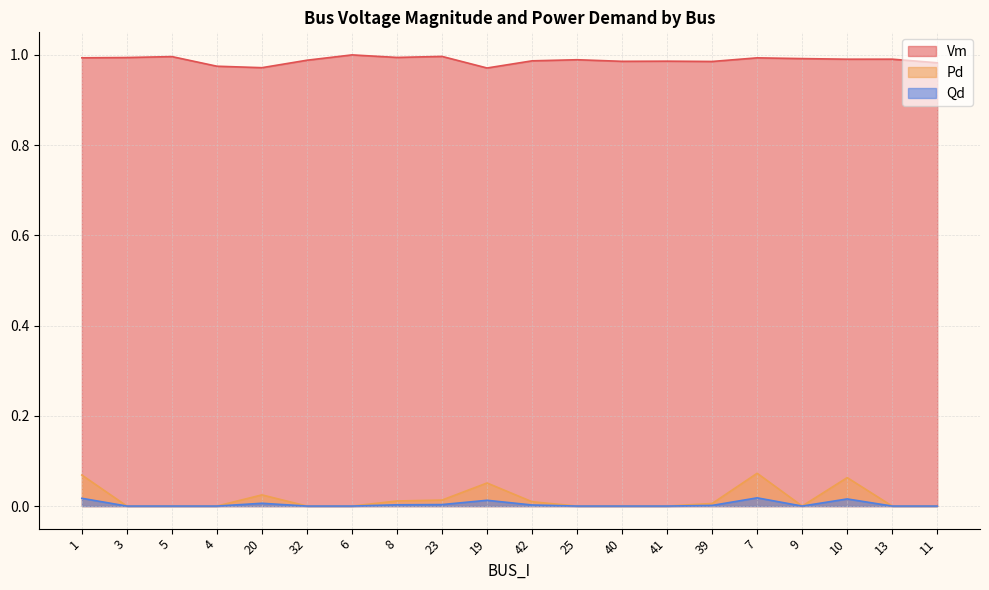

Where is Vm nearest to the value 0?

19